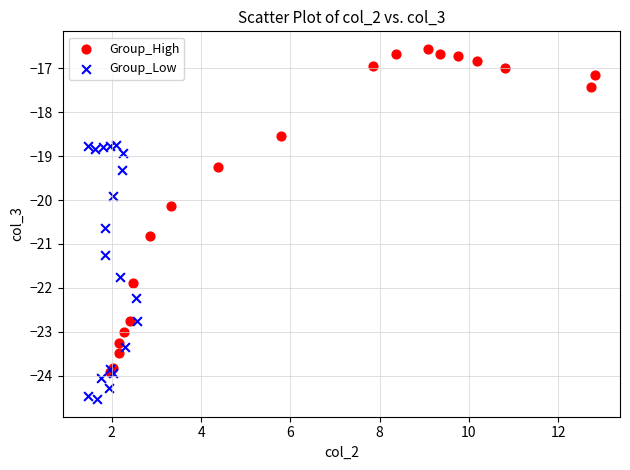

What are all the series names shown in the legend?

Group_High, Group_Low